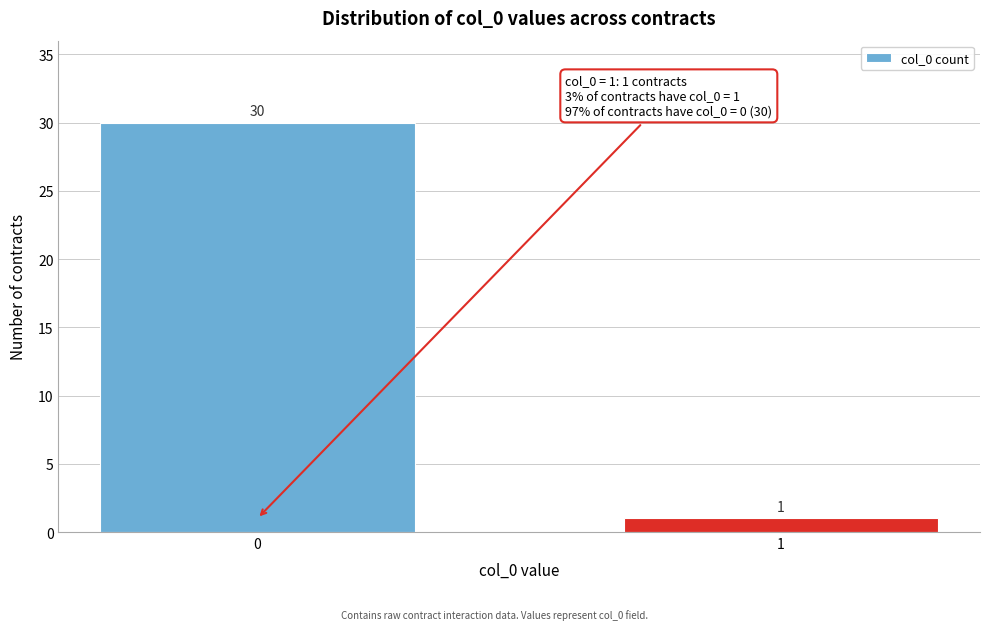

Reading right to left, list all the values displayed in this chart.

1	30